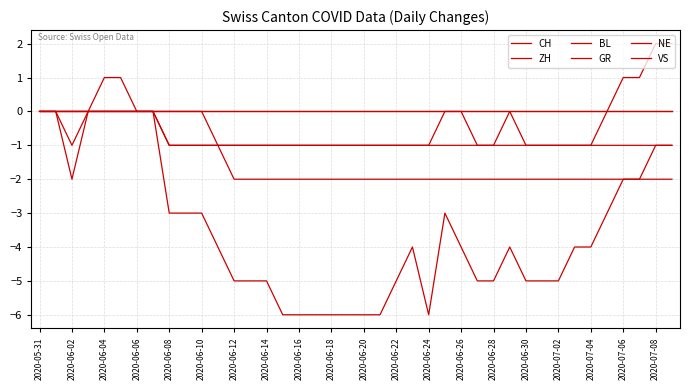

True or false: BL has more than 0 points higher than both neighbors.

False